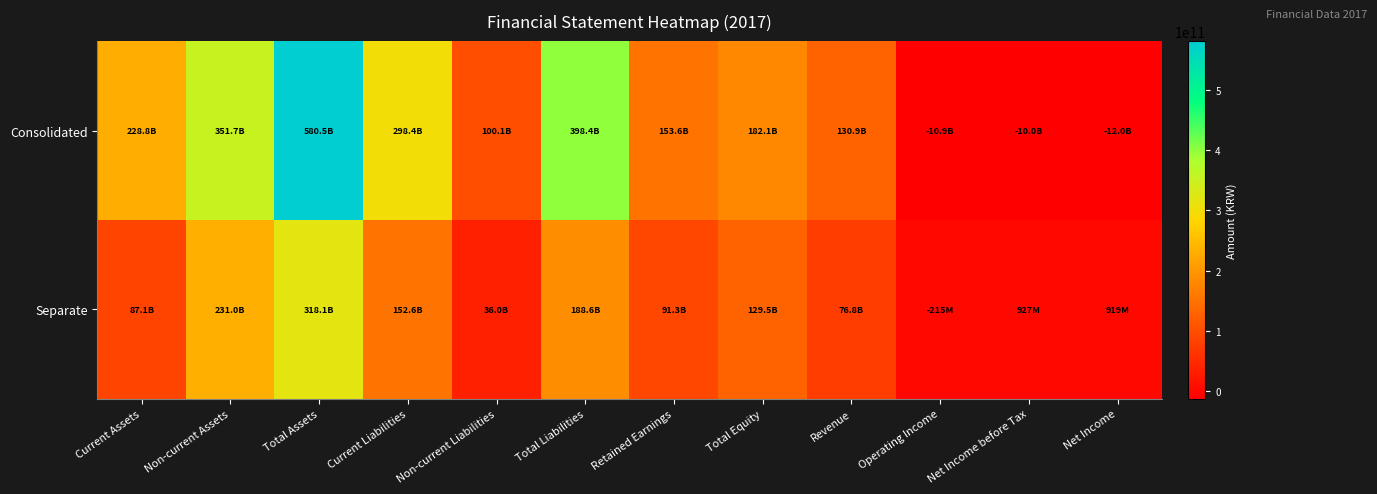

Which series has the widest spread of values?

Consolidated